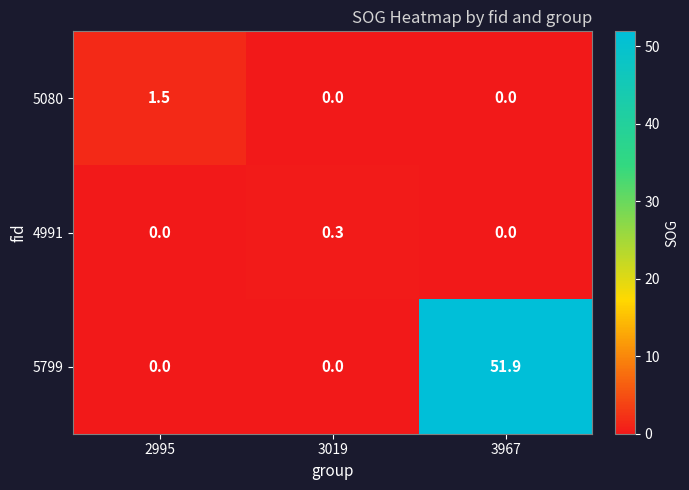

Which series has the largest total across all categories?

5799